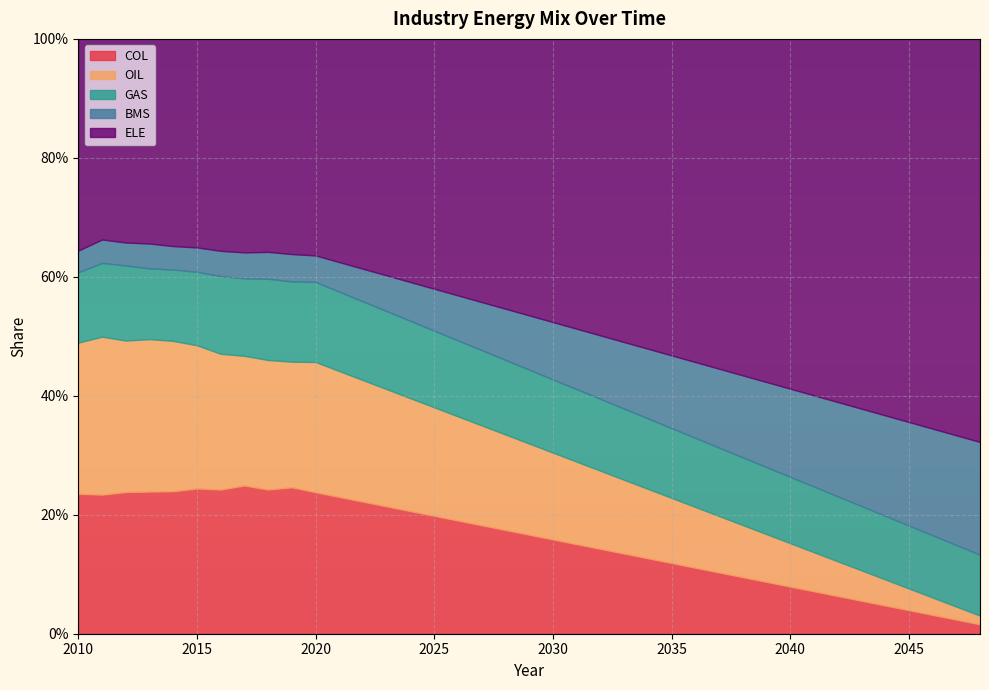

What are all the series names shown in the legend?

COL, OIL, GAS, BMS, ELE